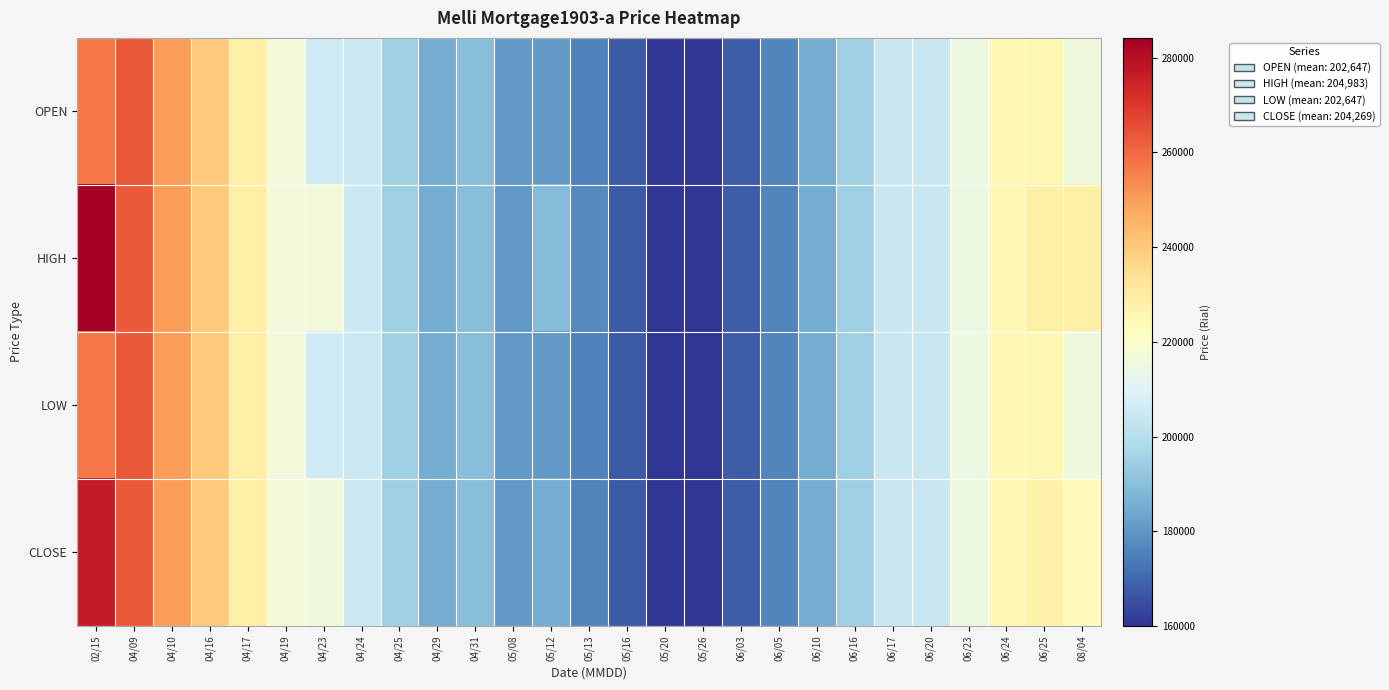

Which series has the widest spread of values?

HIGH